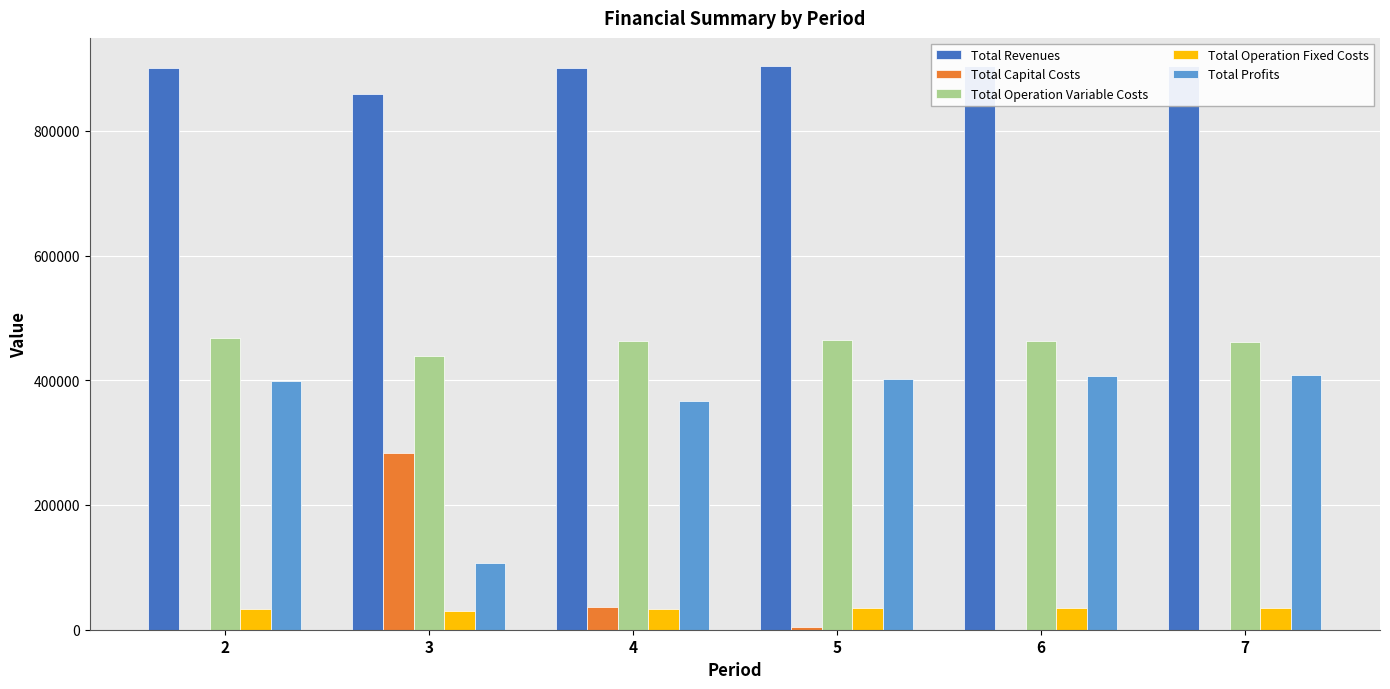

Is it true that Total Operation Variable Costs equals 219471.4 at 5?

False